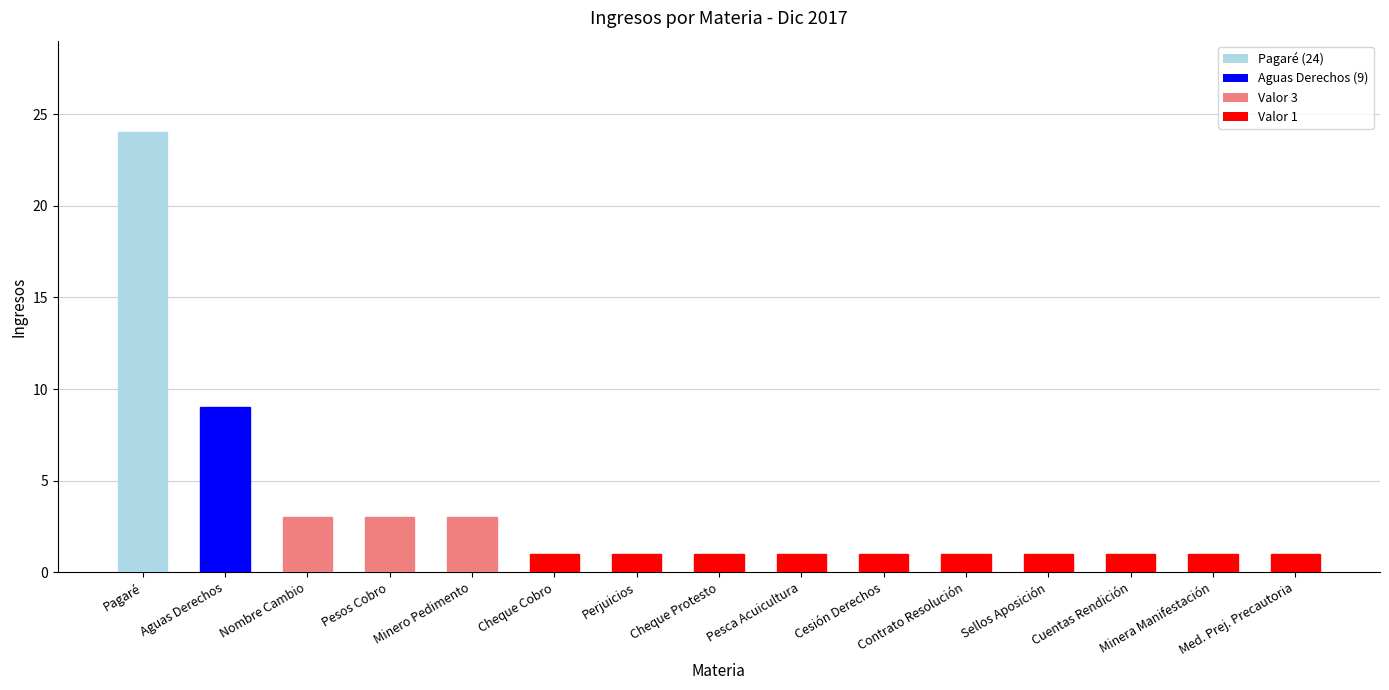

What is the difference between the second highest and minimum values?

8